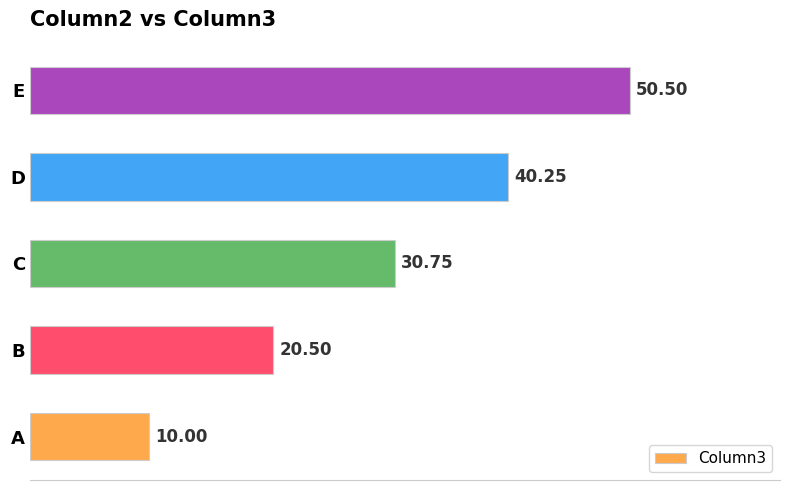

Rank the categories by value from lowest to highest.

A, B, C, D, E